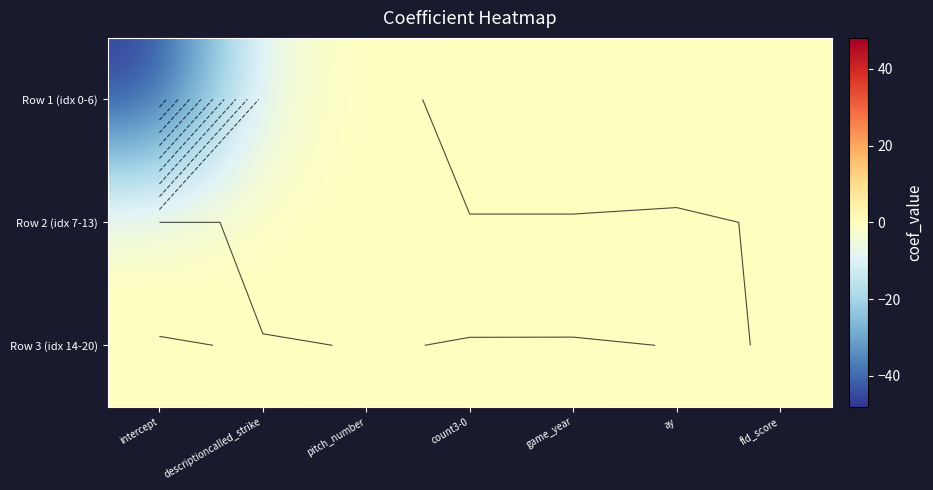

The Row 3 (idx 14-20) series shows -0.0 at intercept. True or false?

False